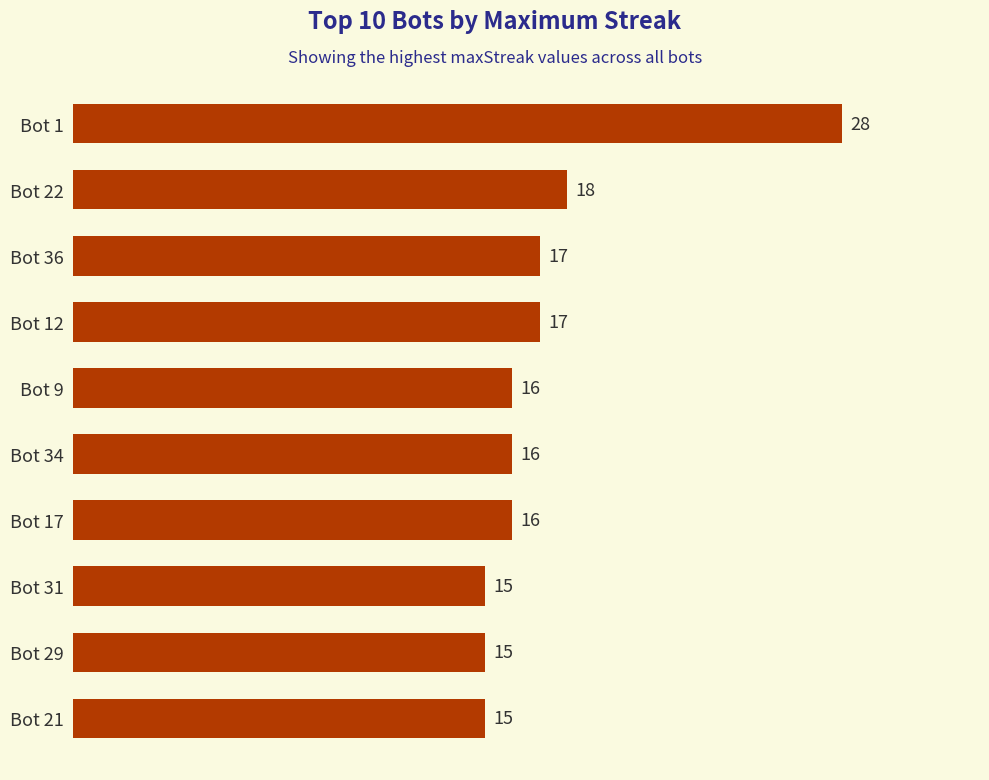

Does the chart contain stacked bars?

No